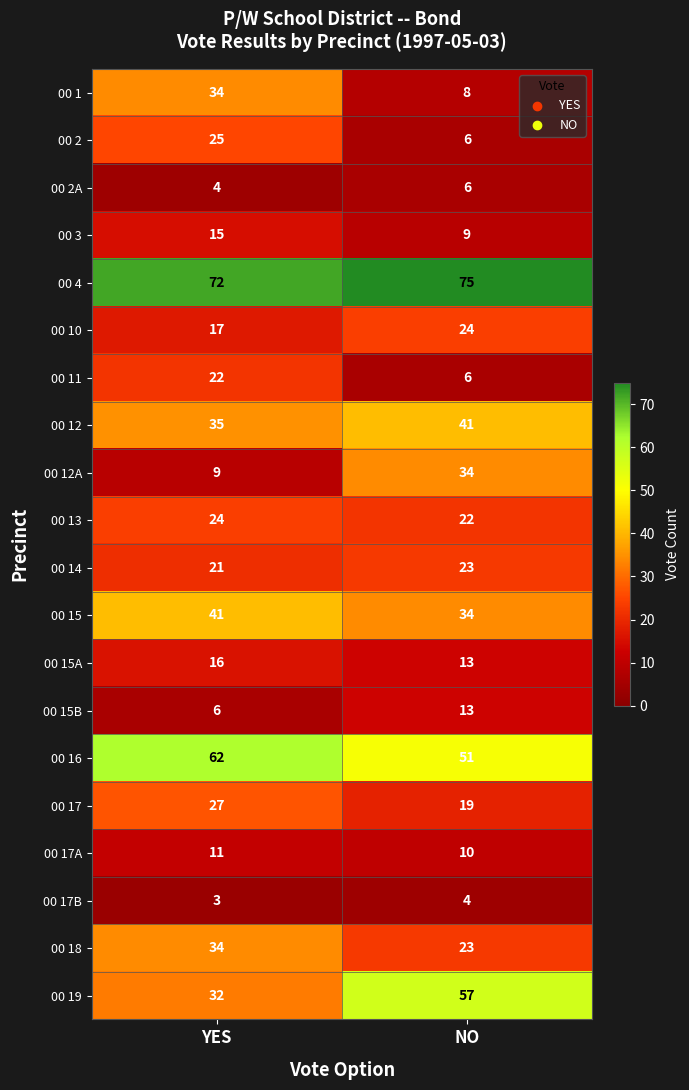

What is the sum of all 00 14 values?

44